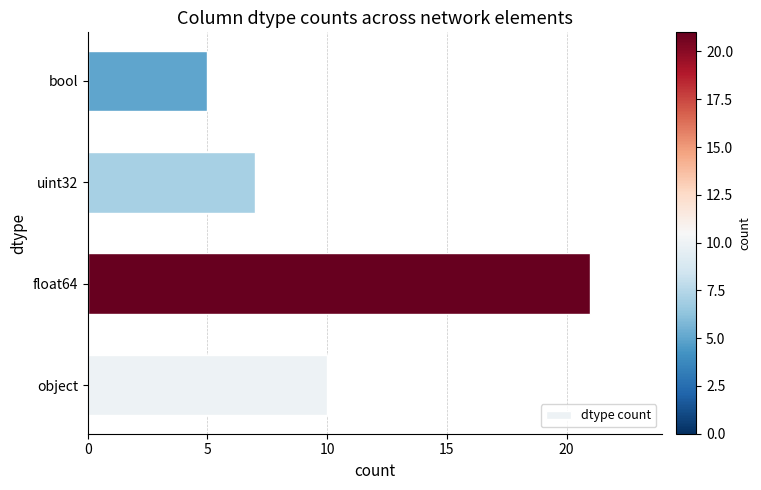

How many values are below 10?

2